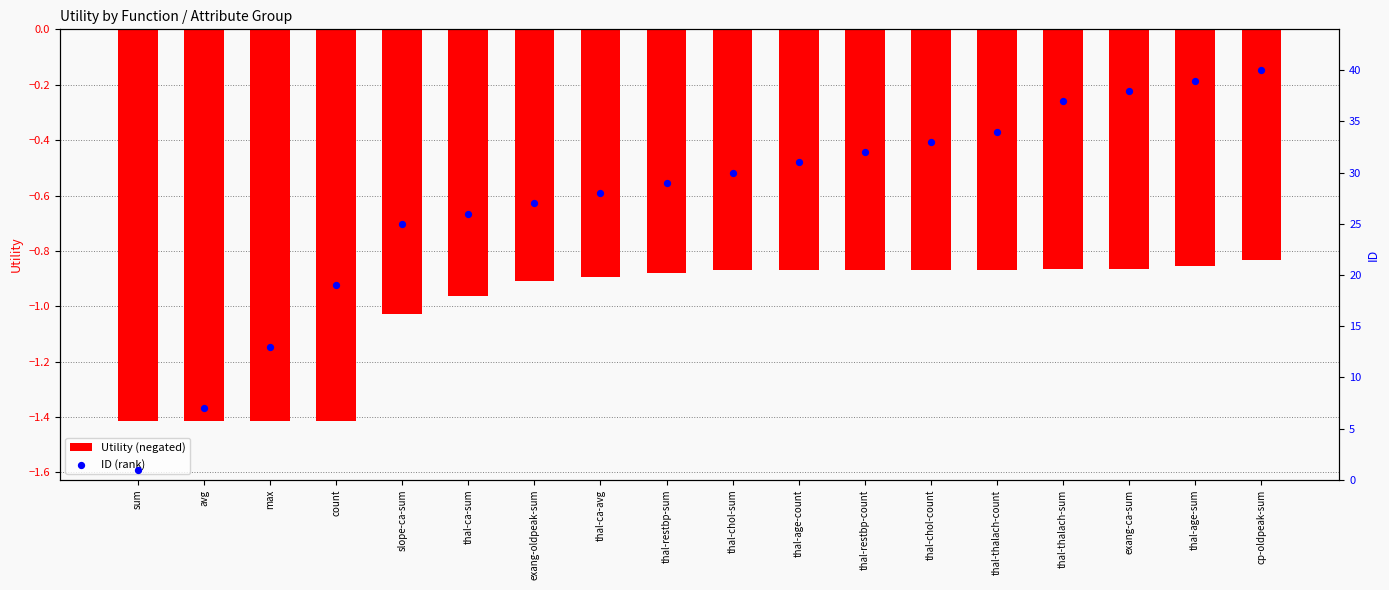

Which series contains the highest Y value?

ID (rank)